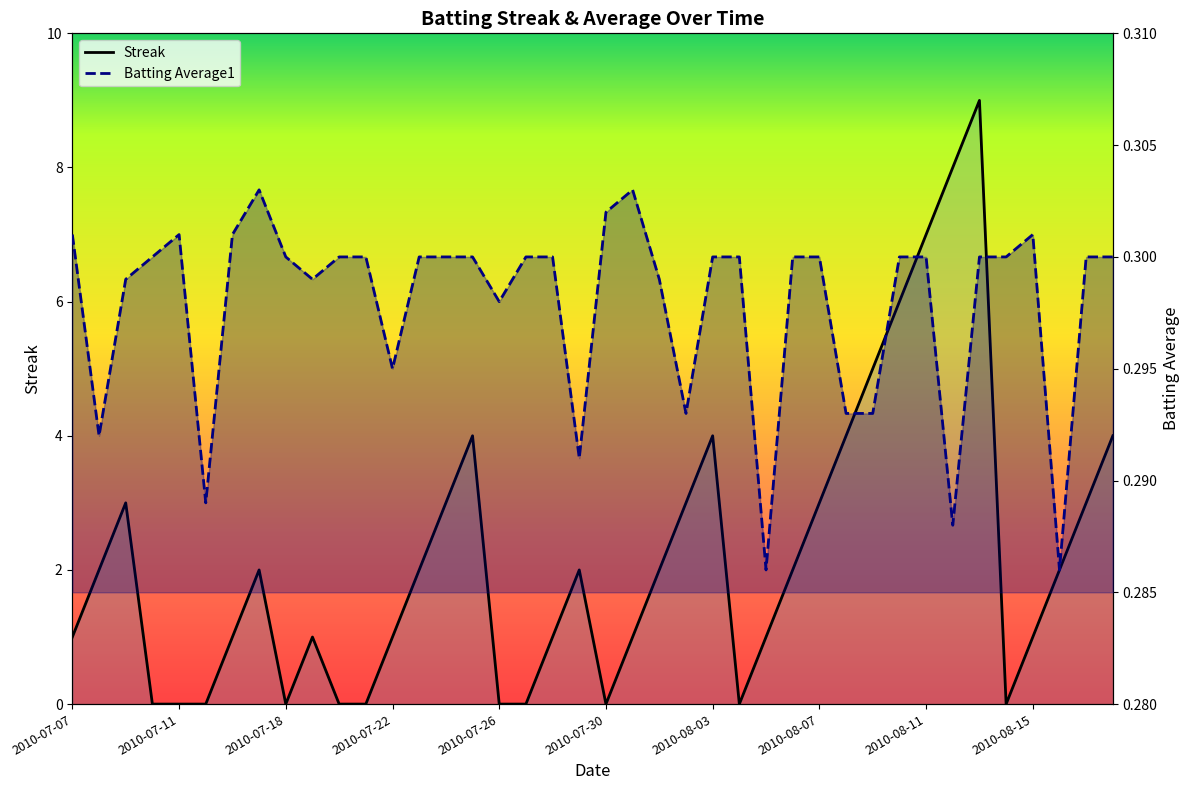

List the series in order of their peak value, lowest first.

Batting Average1, Streak